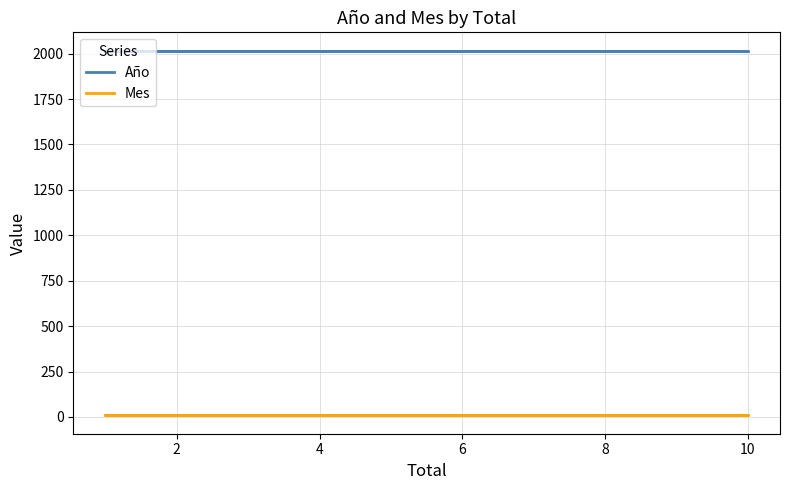

True or false: Mes has a value of 8 at 4.

True